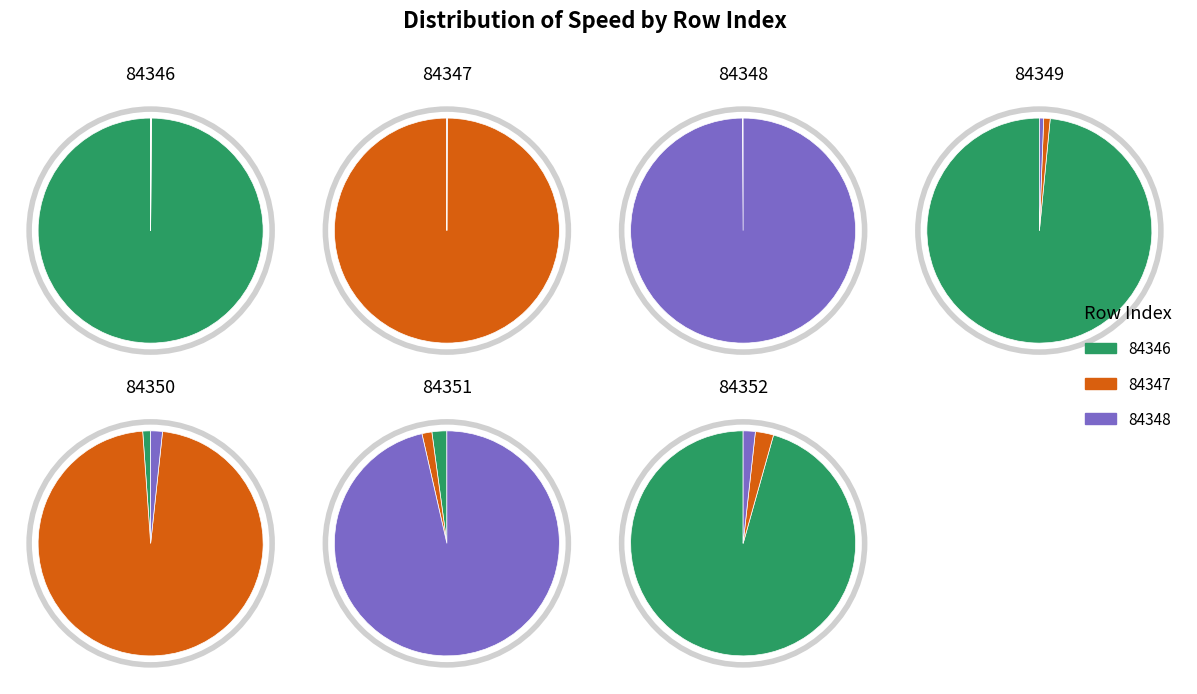

To the nearest percent, what portion does 84352 represent?

14%